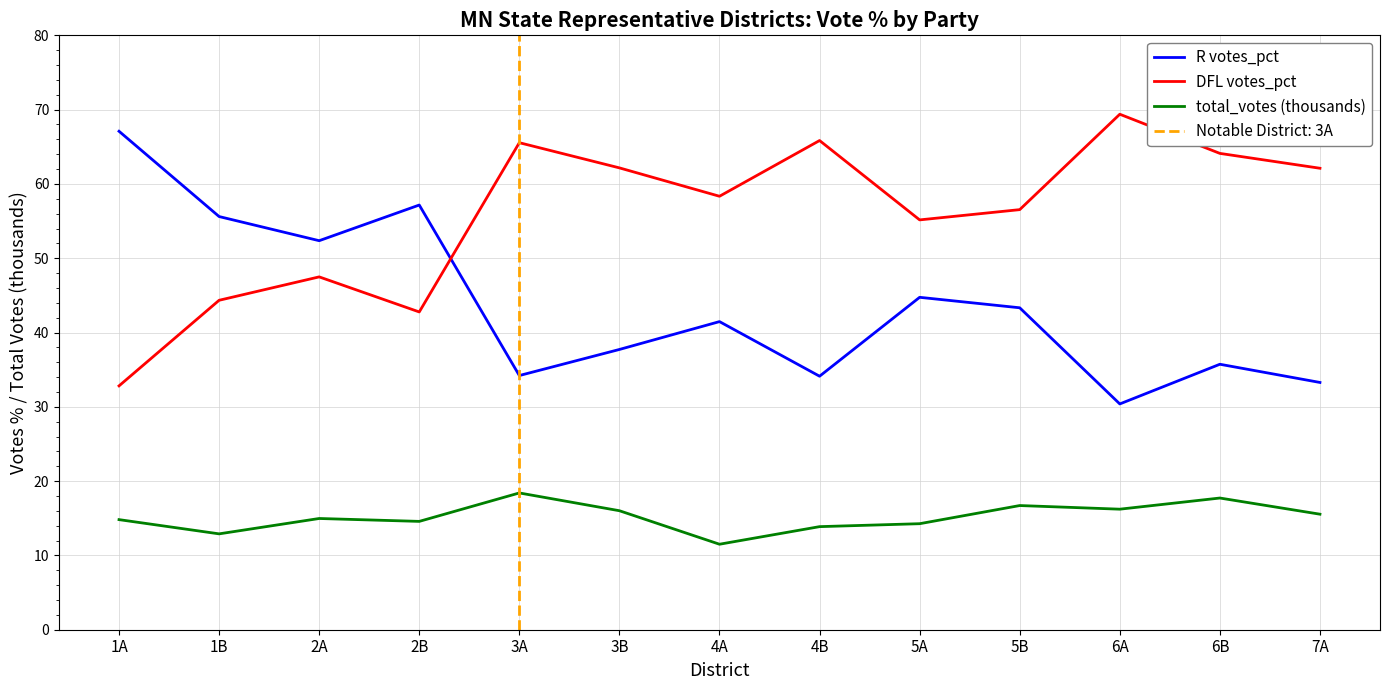

How many categories are shown in the chart?

13